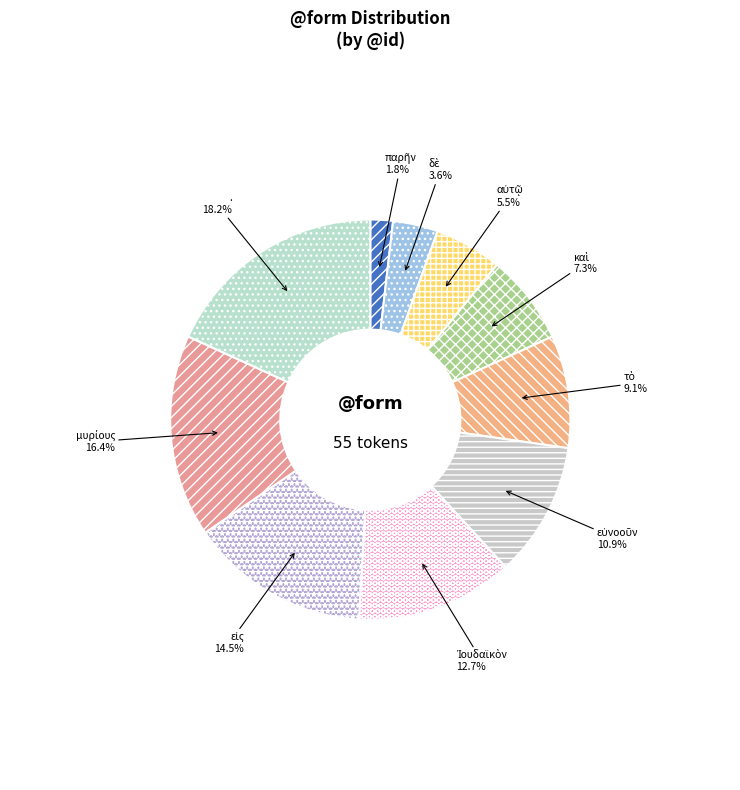

Does any single category account for the majority?

No